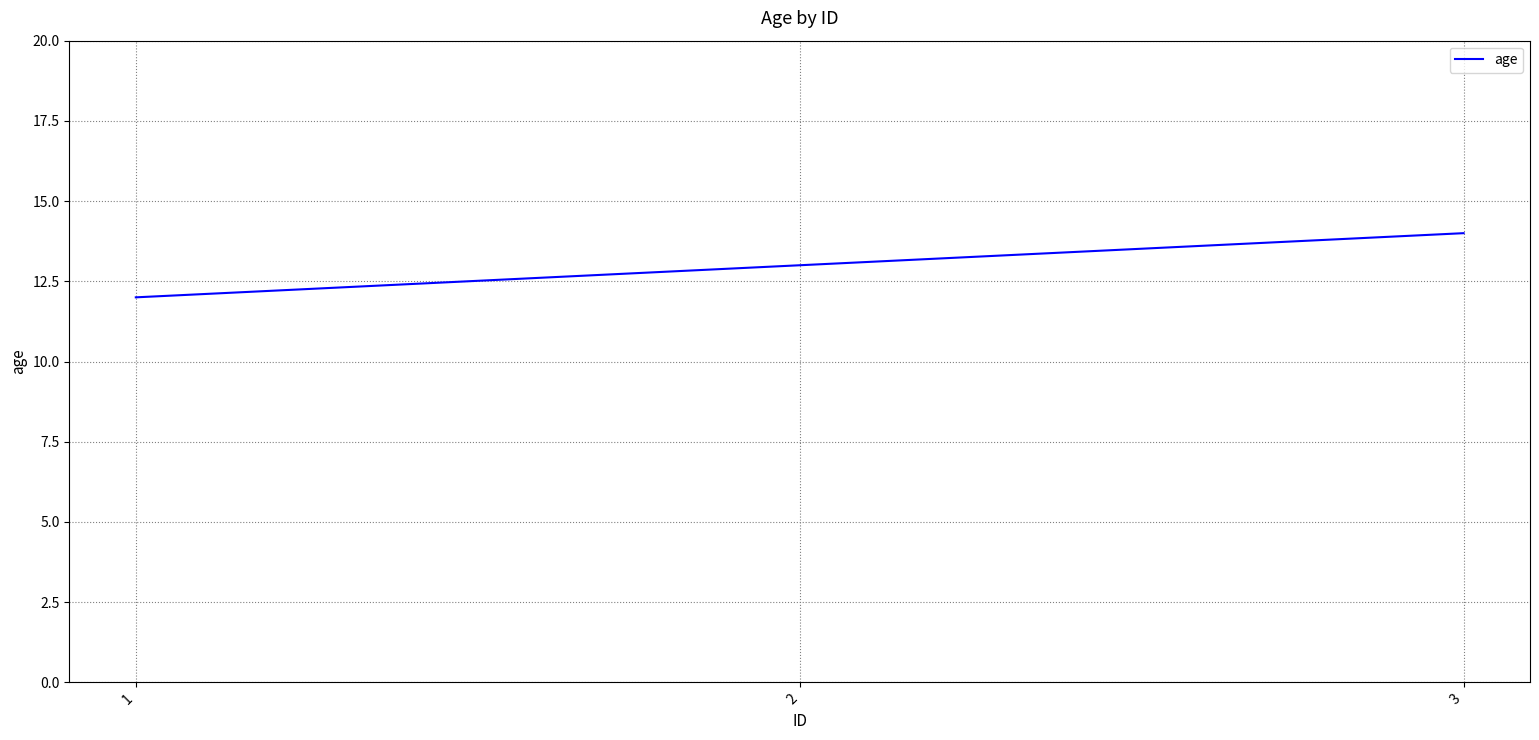

What is the difference between the second highest and minimum values?

1